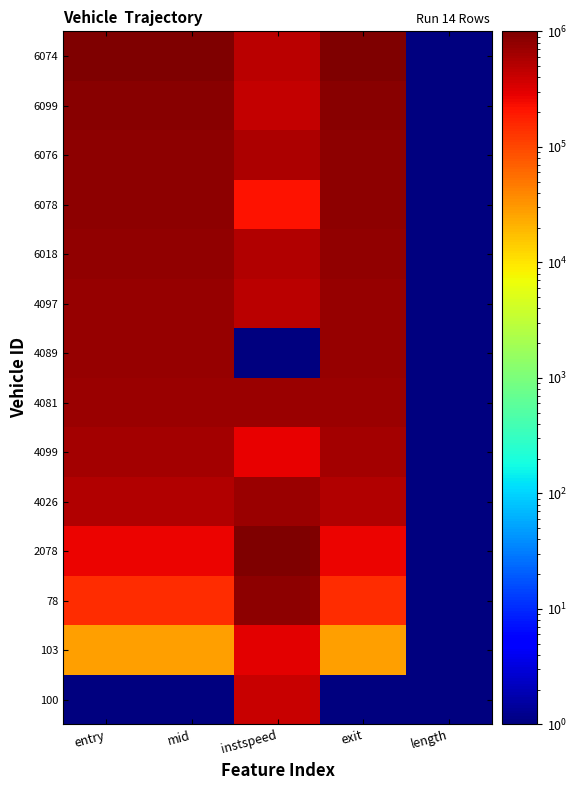

Reading left to right, what are all the values shown in this chart?

100: entry=1.0	mid=1.0	instspeed=404921.2	exit=1.0	length=1.0
103: entry=27173.9	mid=27185.9	instspeed=297575.4	exit=27170.6	length=1.0
78: entry=143838.2	mid=143757.5	instspeed=815605.3	exit=143477.2	length=1.0
2078: entry=268293.2	mid=268173.7	instspeed=1000000.0	exit=268101.5	length=1.0
4026: entry=532196.7	mid=532126.0	instspeed=698643.8	exit=535389.1	length=1.0
4099: entry=628762.2	mid=628787.7	instspeed=277795.2	exit=628925.0	length=1.0
4081: entry=693142.5	mid=693073.5	instspeed=703784.1	exit=693065.2	length=1.0
4089: entry=732698.8	mid=732761.4	instspeed=1.0	exit=740540.6	length=1.0
4097: entry=745853.3	mid=745832.4	instspeed=479779.4	exit=745716.5	length=1.0
6018: entry=799604.6	mid=799578.8	instspeed=545445.8	exit=799471.4	length=1.0
6078: entry=812510.2	mid=812531.4	instspeed=214226.4	exit=812464.2	length=1.0
6076: entry=839259.9	mid=839248.1	instspeed=581476.7	exit=839164.7	length=1.0
6099: entry=879651.5	mid=879667.0	instspeed=439574.9	exit=879608.7	length=1.0
6074: entry=1000000.0	mid=1000000.0	instspeed=486930.7	exit=1000000.0	length=1.0